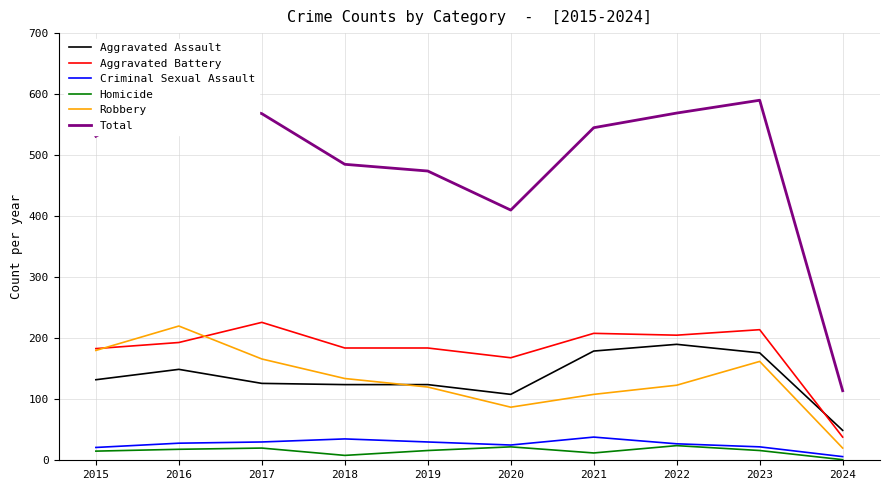

What is the difference between the highest and lowest values at 2021?

533